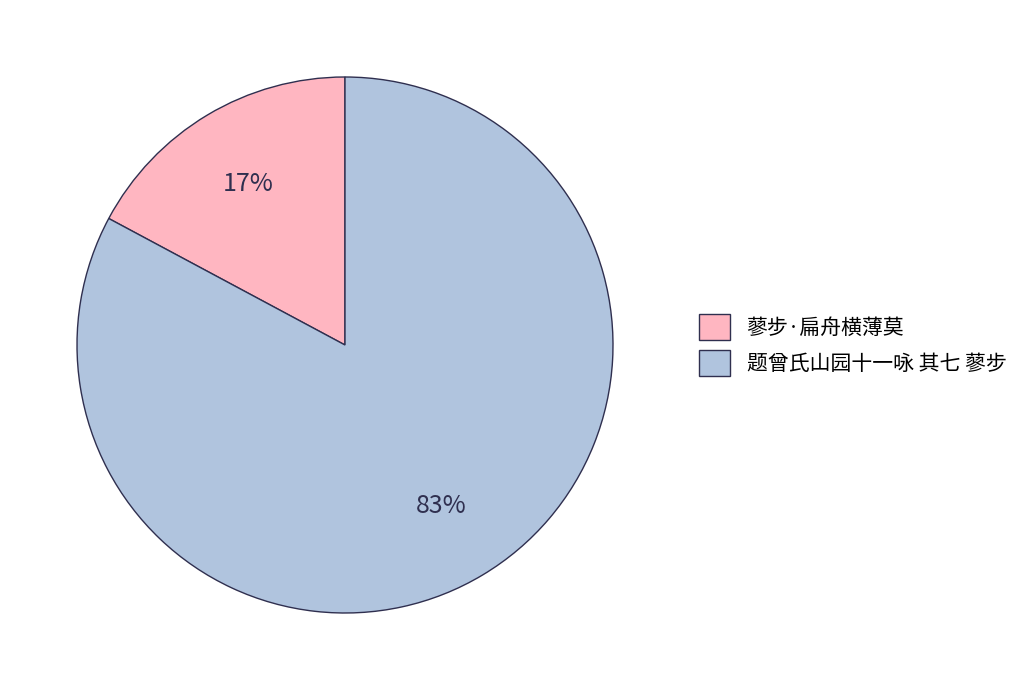

To the nearest percent, what portion does 题曾氏山园十一咏 其七 蓼步 represent?

83%